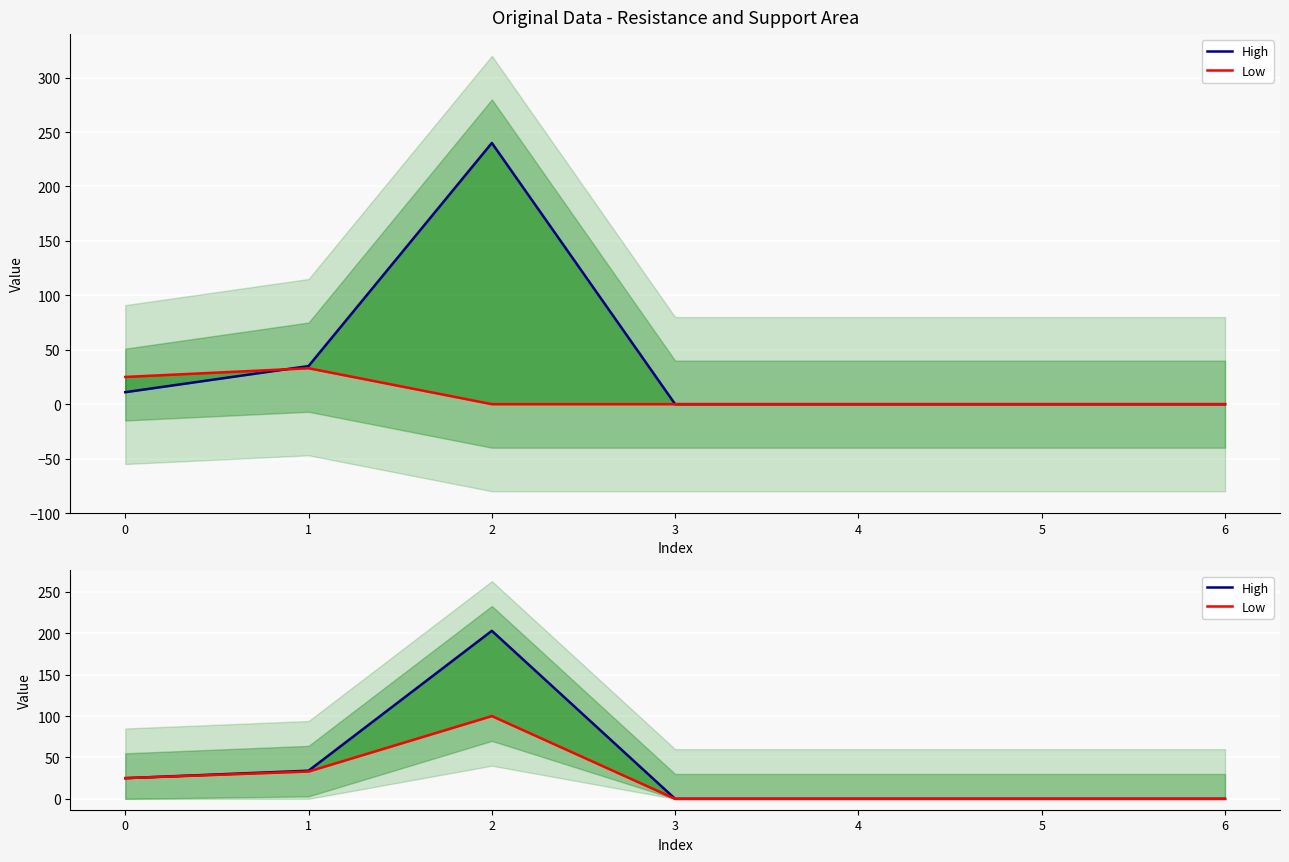

How many lines are shown in the chart?

2